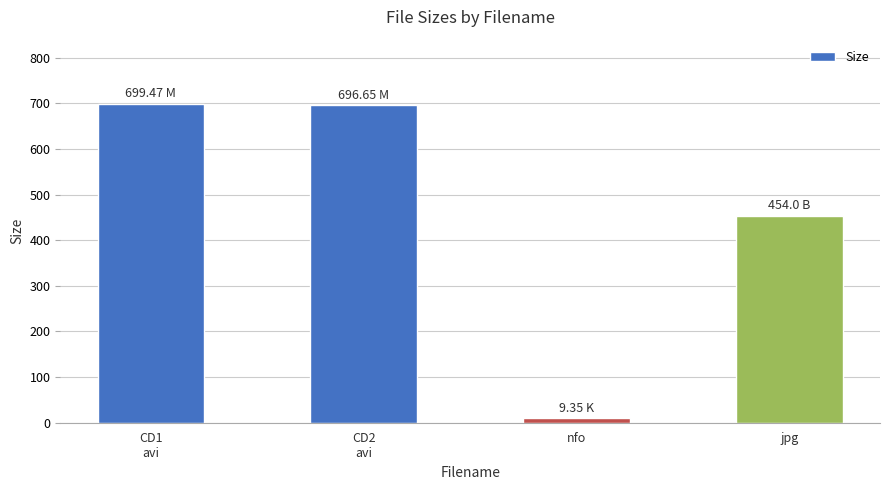

True or false: the data shows 461.4 at CD2
avi.

False